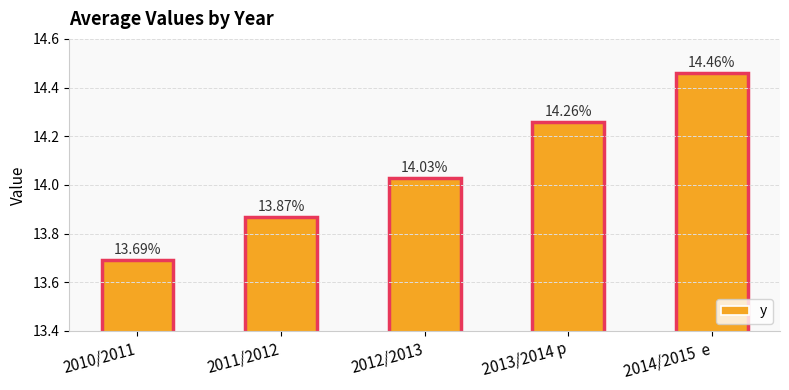

Reading left to right, extract all data points from this chart.

2010/2011=13.7	2011/2012=13.9	2012/2013=14.0	2013/2014 p=14.3	2014/2015  e=14.5